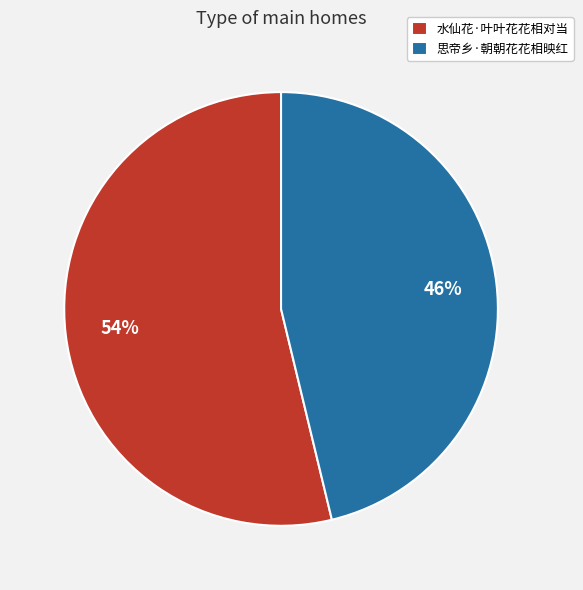

Which slice represents more than half of the pie?

水仙花·叶叶花花相对当